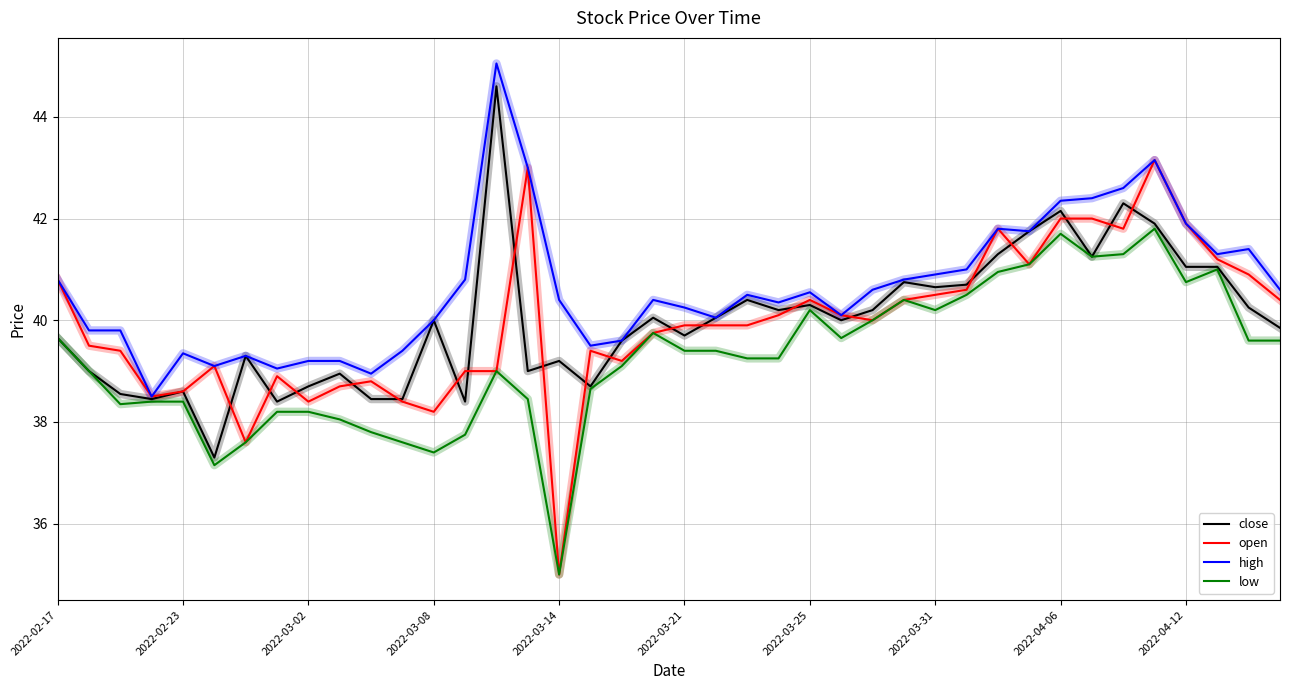

What is the minimum value shown in the chart?

35.0